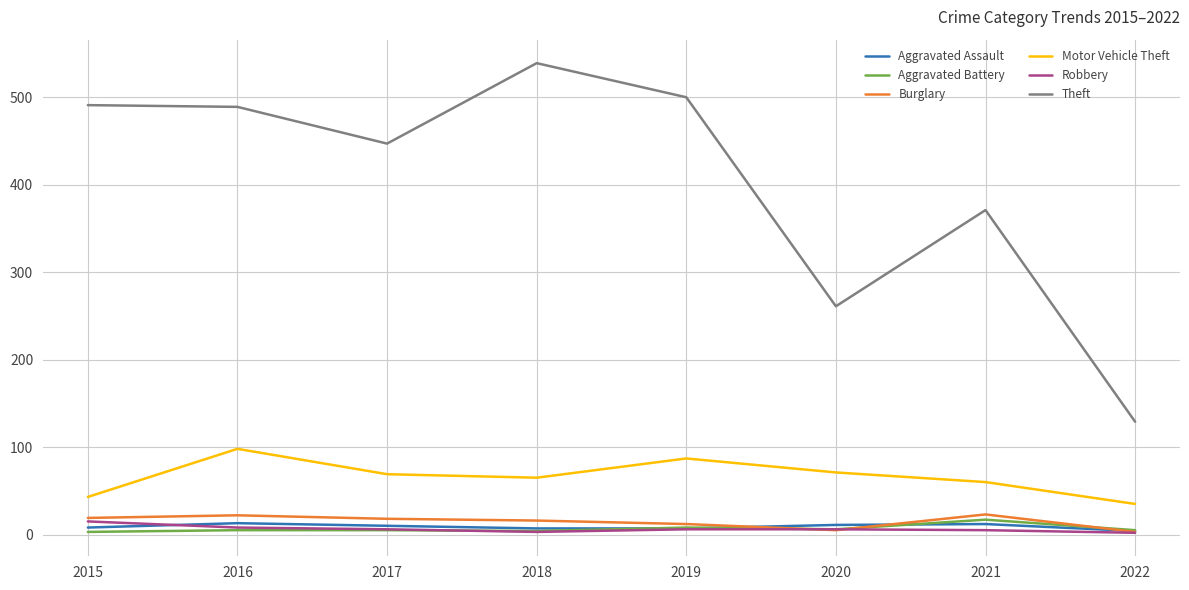

What is the sum of all Robbery values?

51